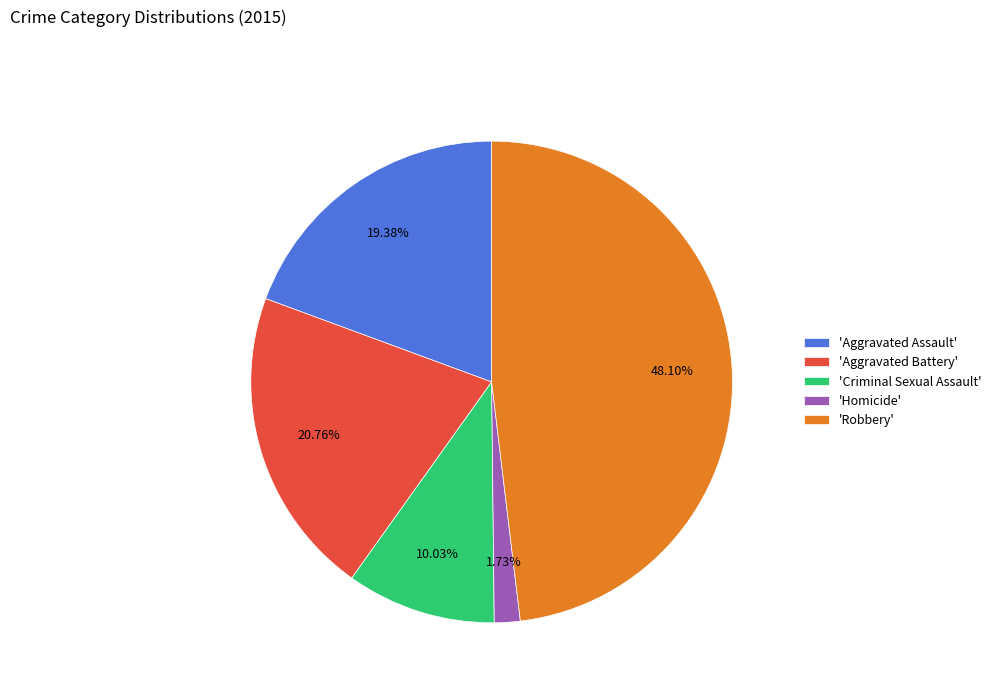

Is 'Aggravated Battery' the majority of the pie?

No